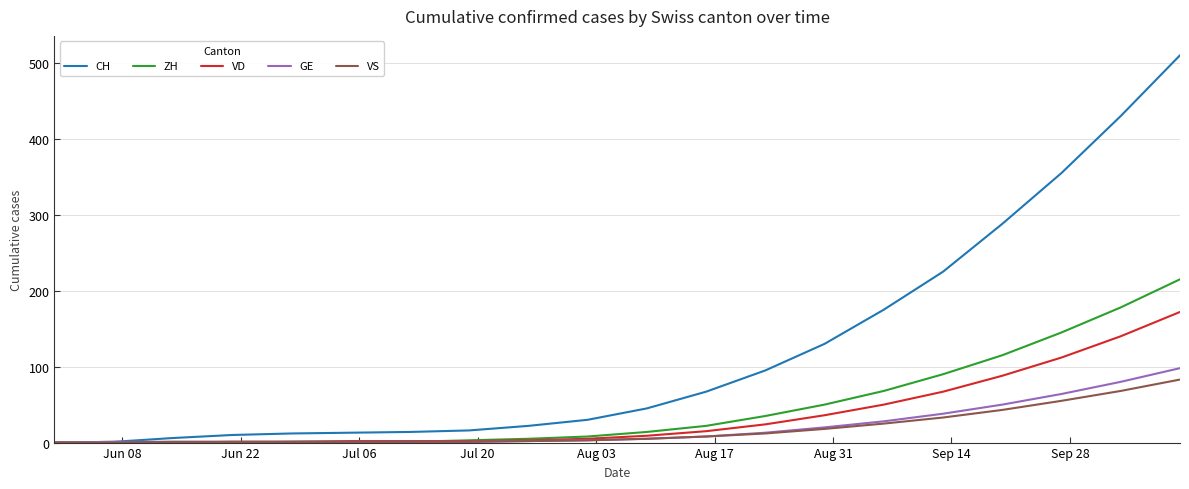

What is the maximum value for GE?

98